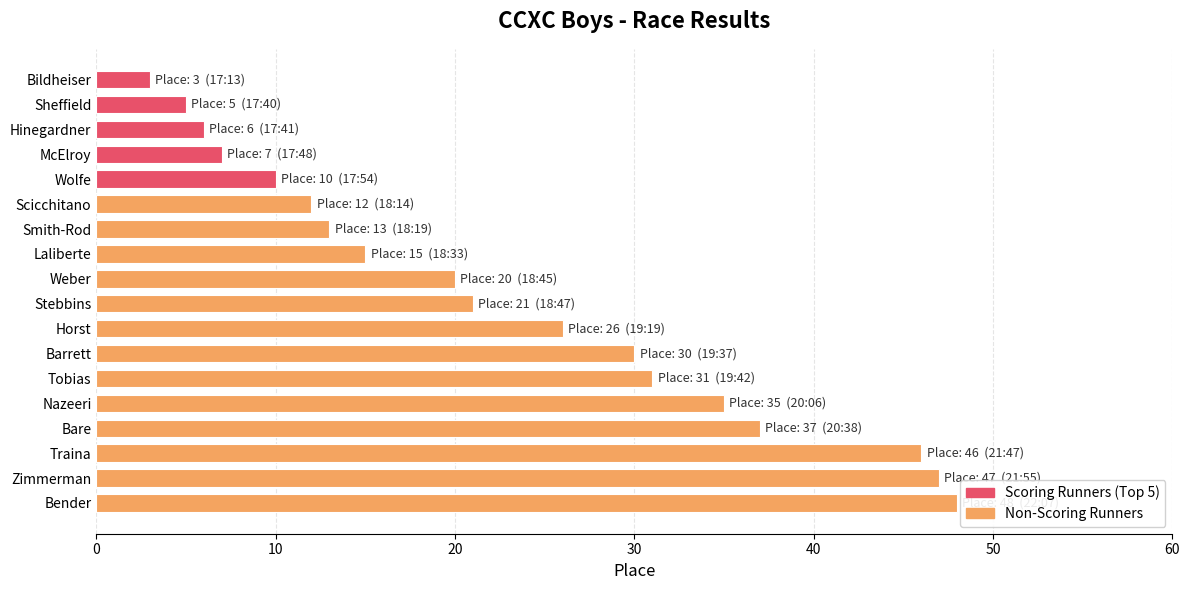

Where is the data nearest to the value 25?

Horst